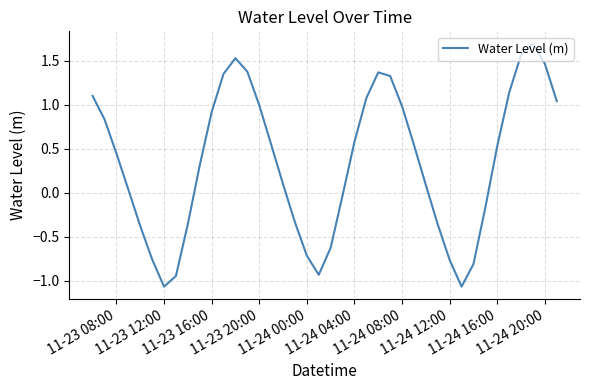

What is the greatest value displayed?

1.7